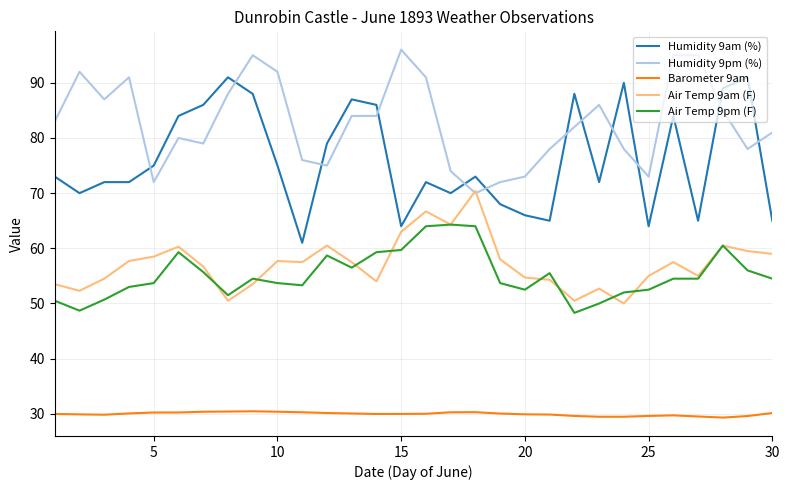

What is the maximum value for Air Temp 9pm (F)?

64.3